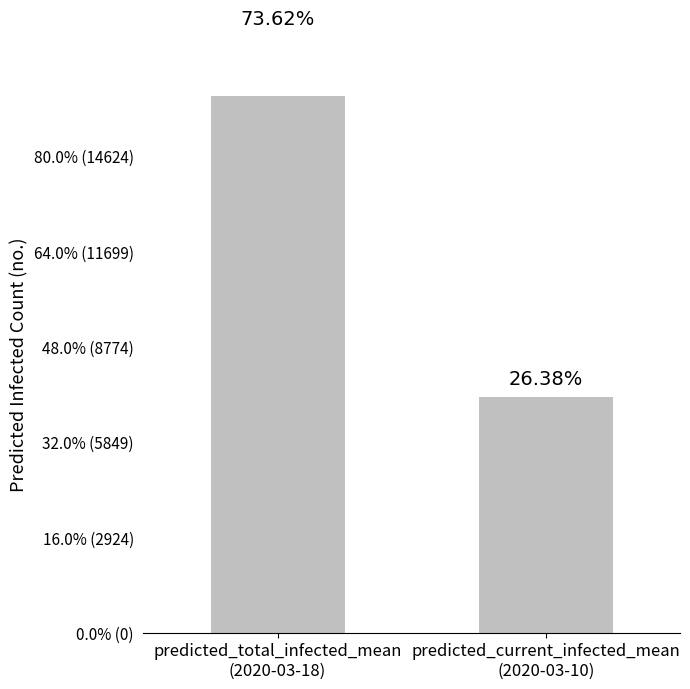

What is the label of the 1st bar from the right?

predicted_current_infected_mean
(2020-03-10)